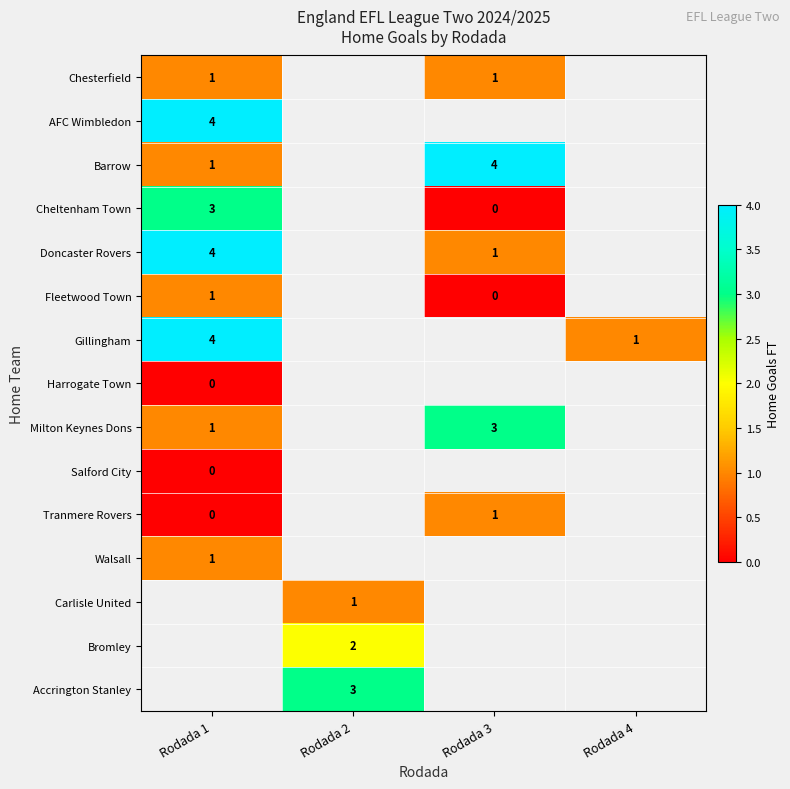

The Milton Keynes Dons series shows 2 at Rodada 1. True or false?

False